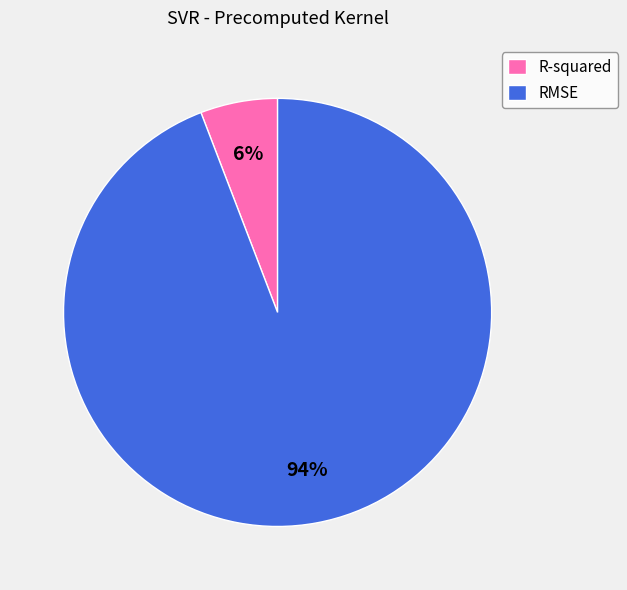

Which slice is the smallest?

R-squared